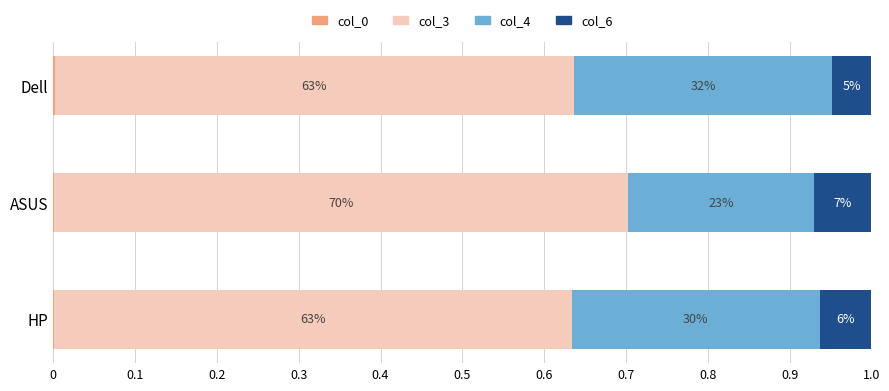

Which series has the widest spread of values?

col_4